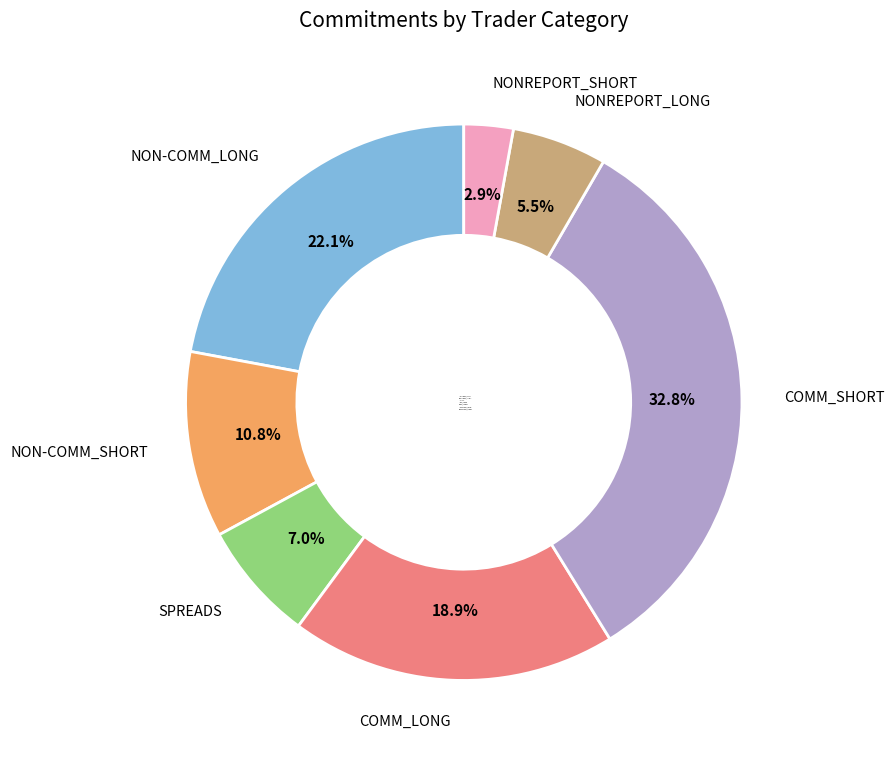

To the nearest percent, what is the difference between the largest and smallest slice percentages?

30%